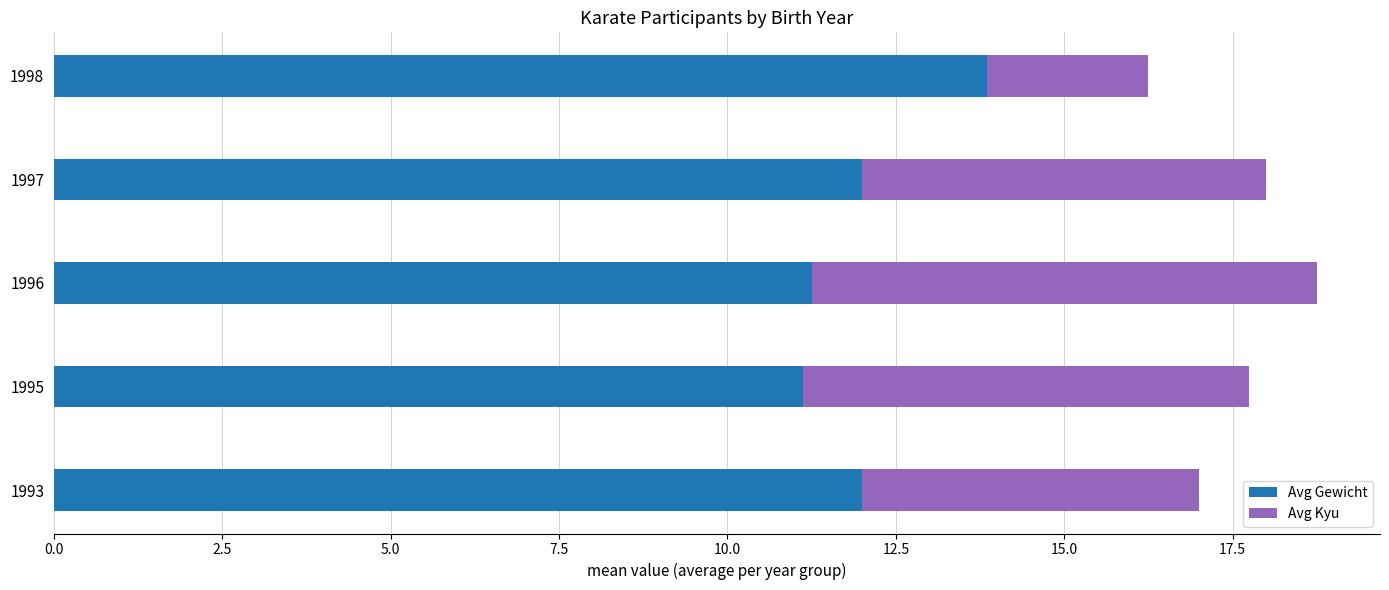

What is the total value across all series at 1995?

17.8